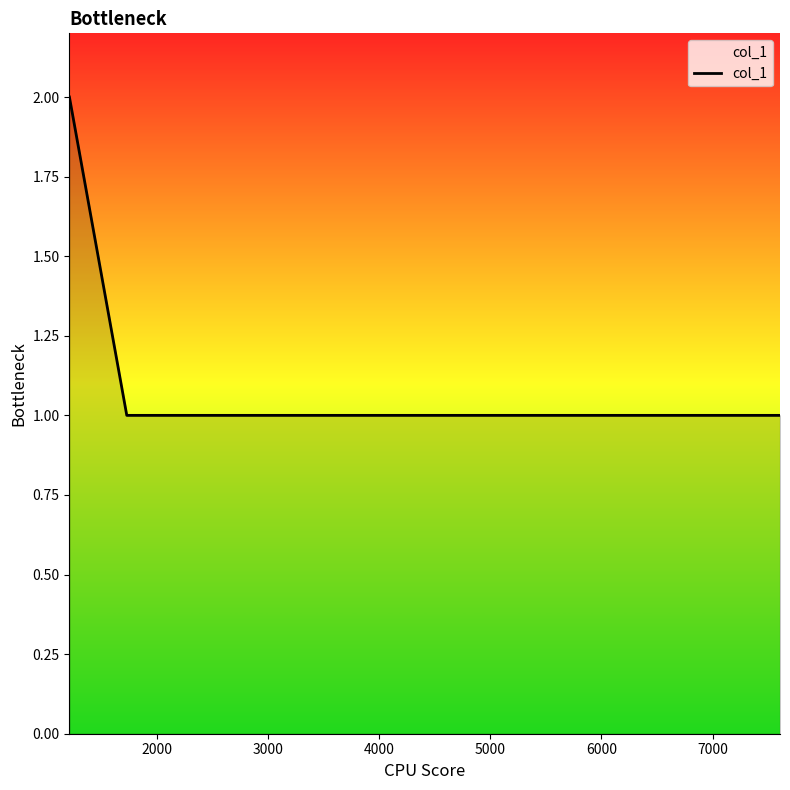

True or false: there are more than 2 points higher than both neighbors.

False